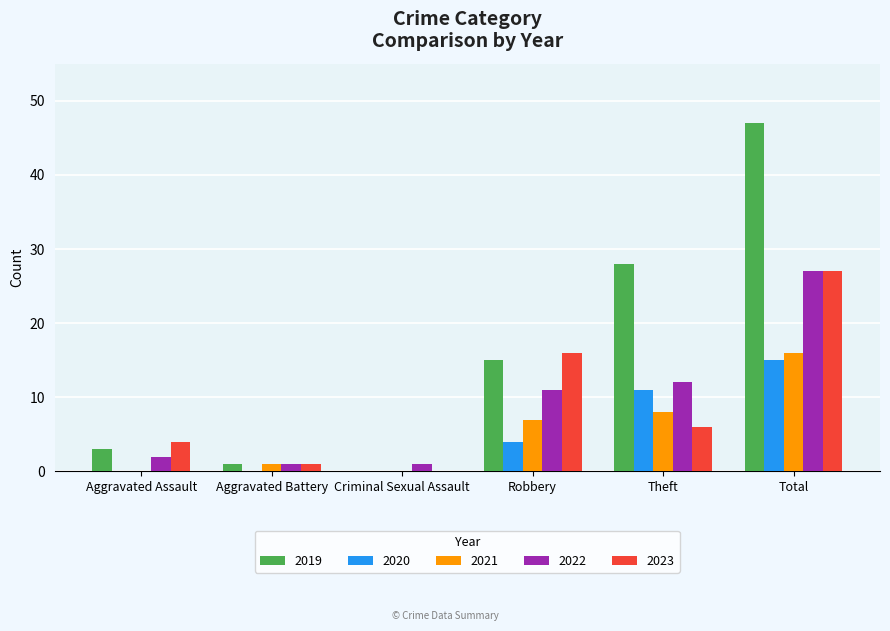

At which category is the sum across all series the highest?

Total